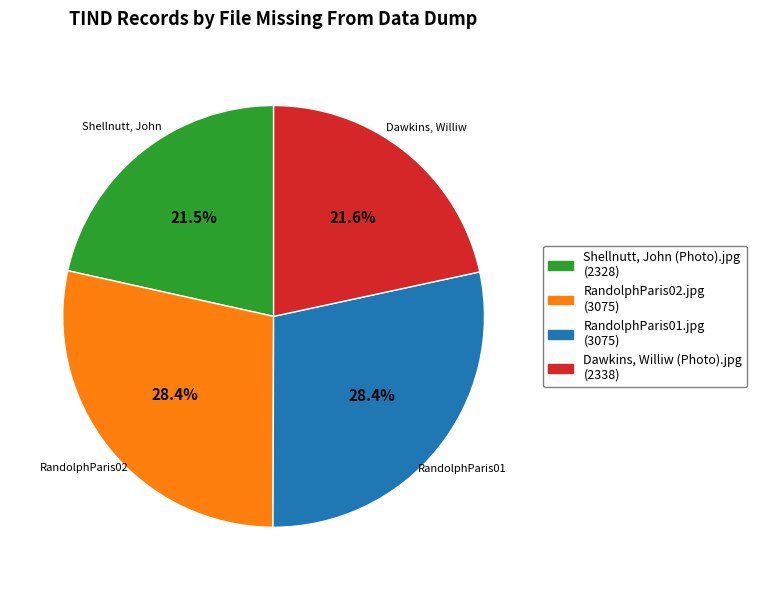

Does any single category account for the majority?

No